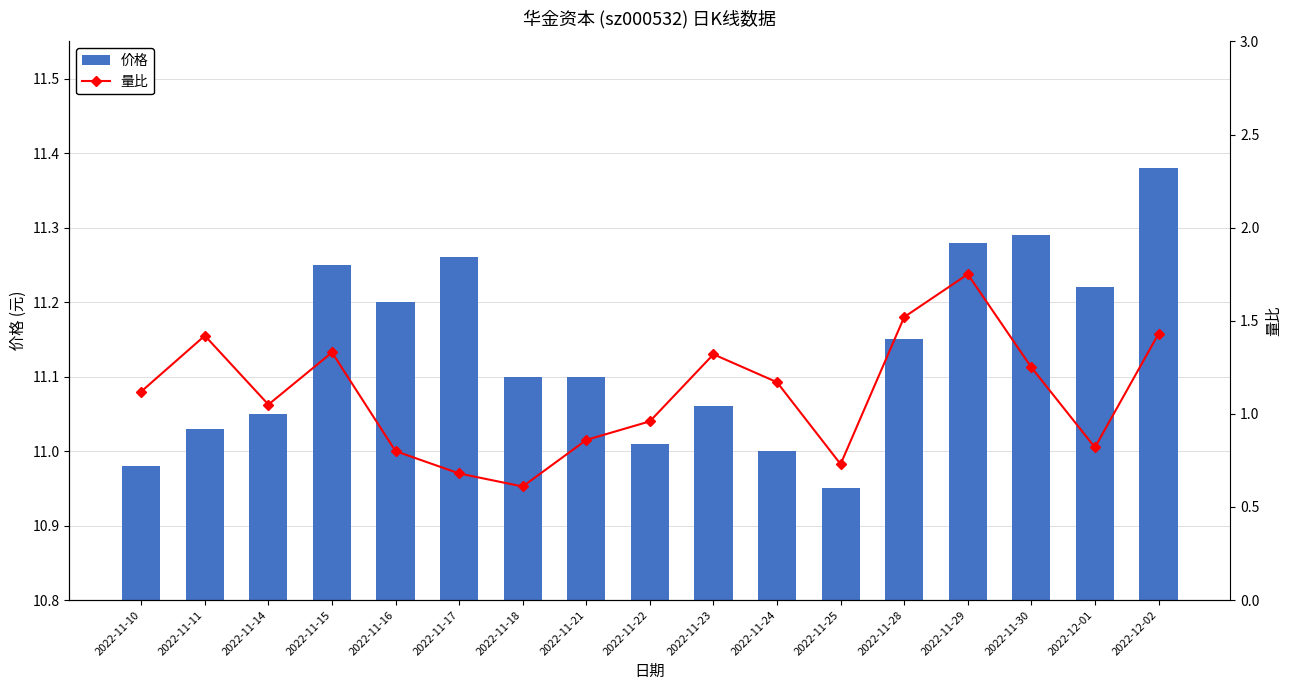

At which category does the chart reach its peak across all series?

2022-12-02